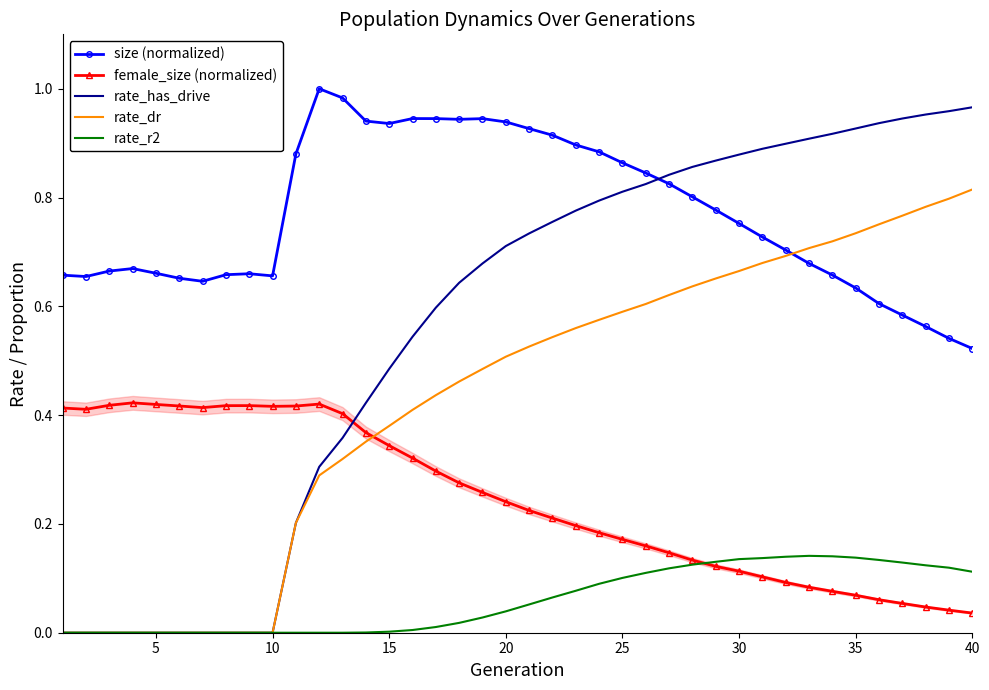

Which series has the largest total across all categories?

size (normalized)